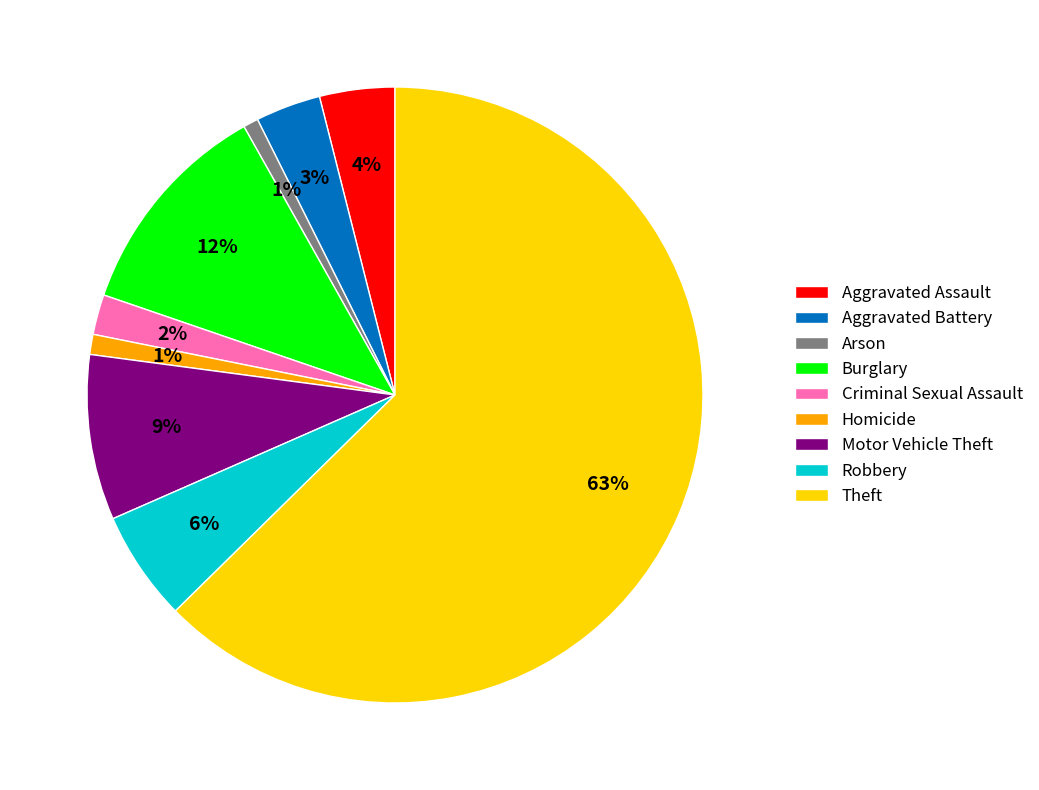

Is the sum of Theft and Criminal Sexual Assault greater than half?

Yes